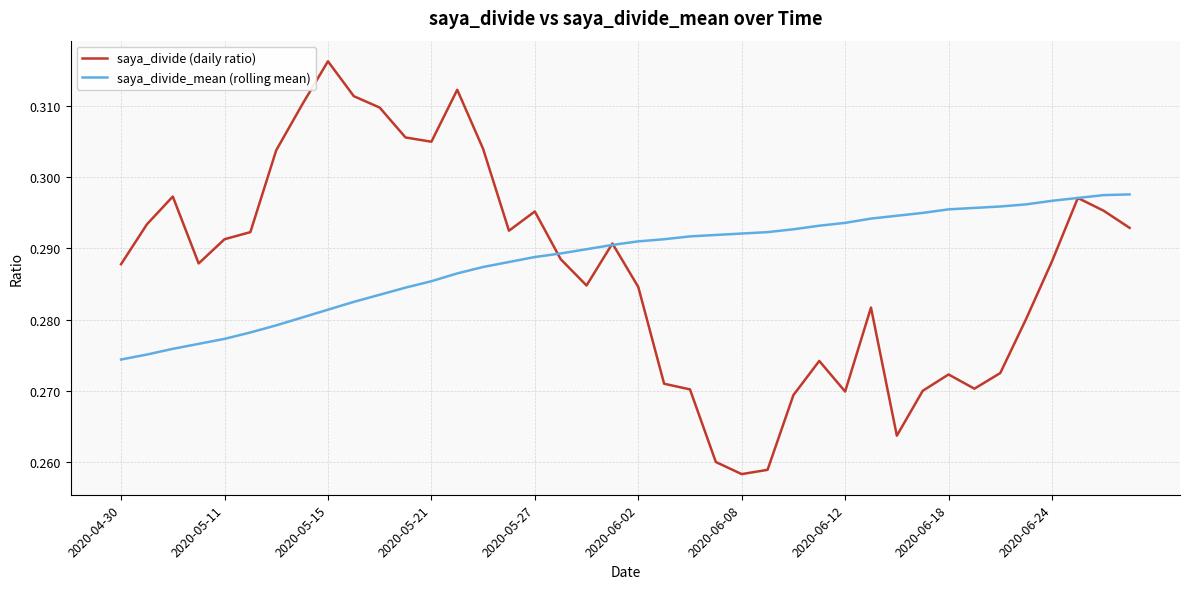

List the series in order of their peak value, lowest first.

saya_divide_mean (rolling mean), saya_divide (daily ratio)